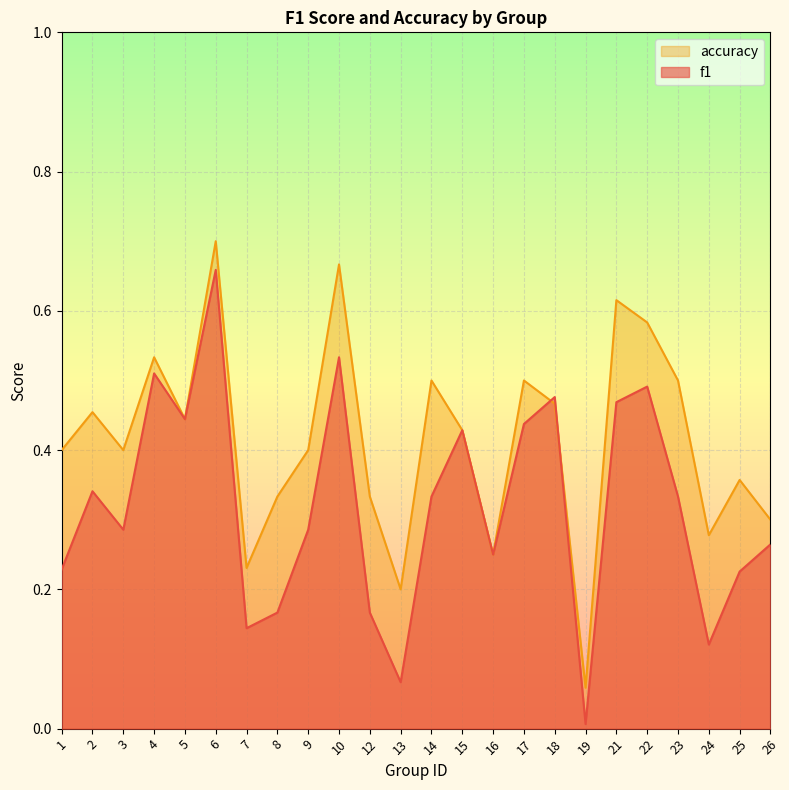

Is the value of f1 at 19 greater than the value of accuracy at 5?

No